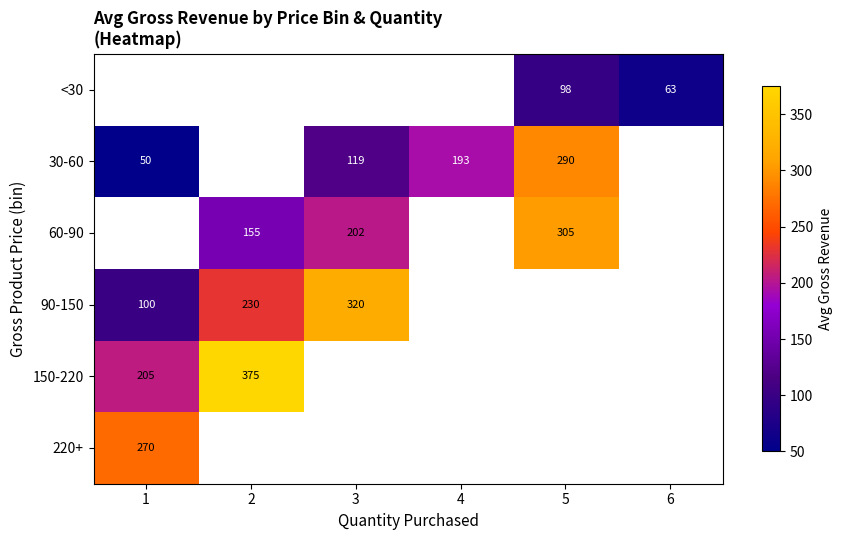

Is it true that 150-220 equals 375.0 at 2?

True